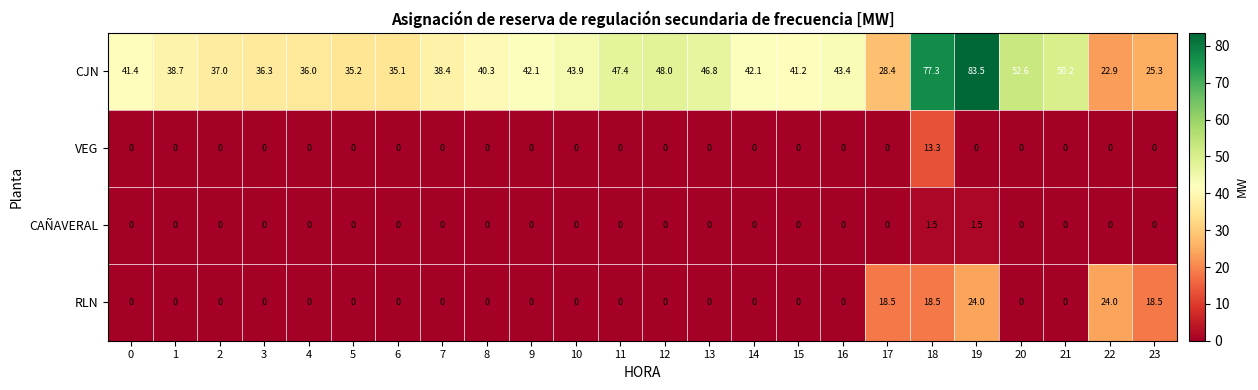

What is the approximate value of CJN at 7?

38.4